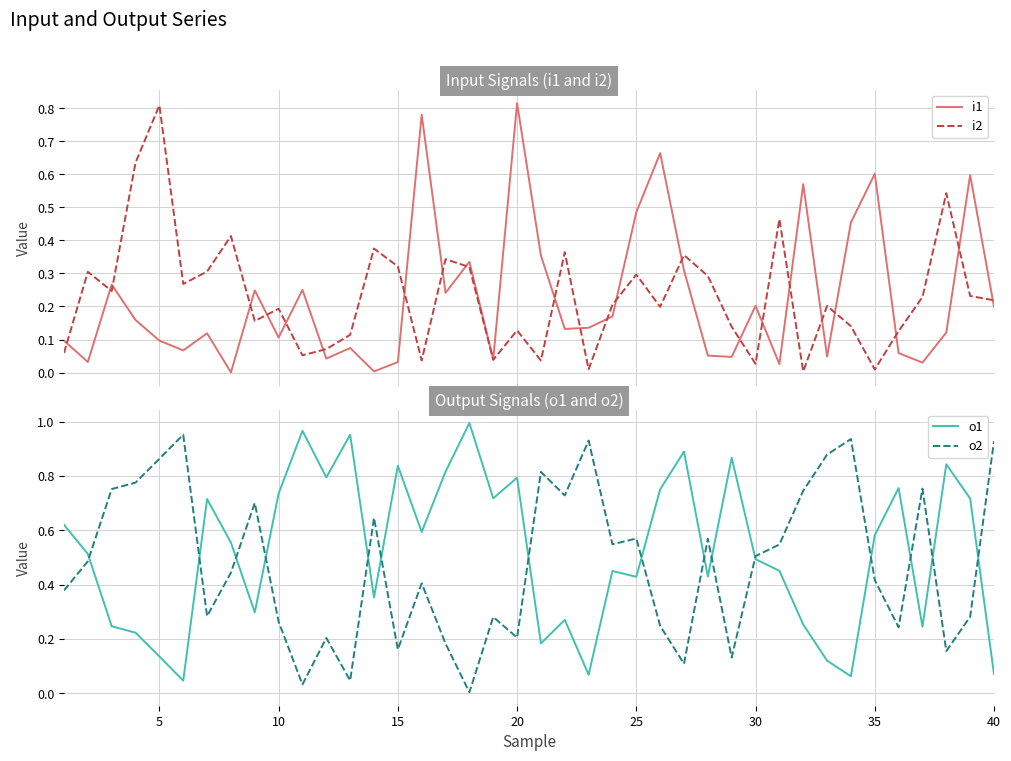

Which series ends up on top after the final intersection of o1 and o2?

o2